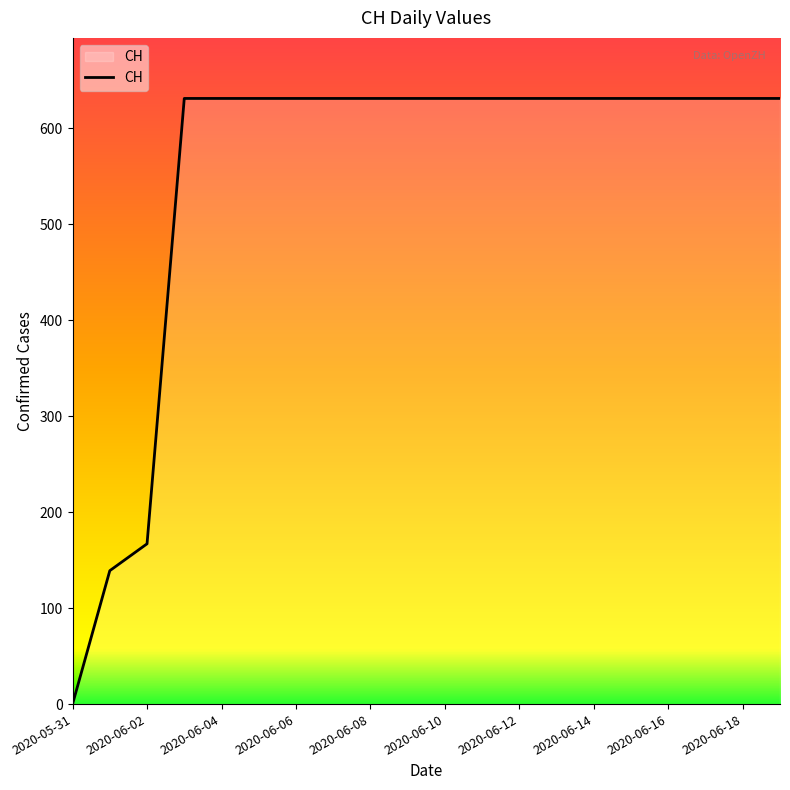

What is the sum of all values?

11033